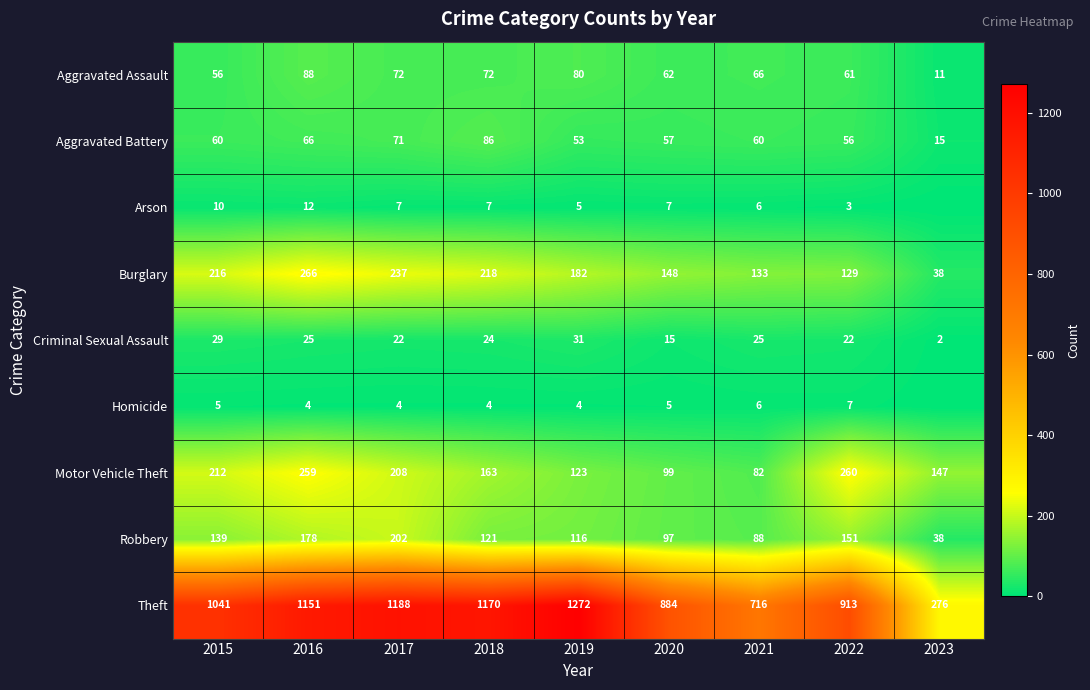

How many series are shown in this chart?

9